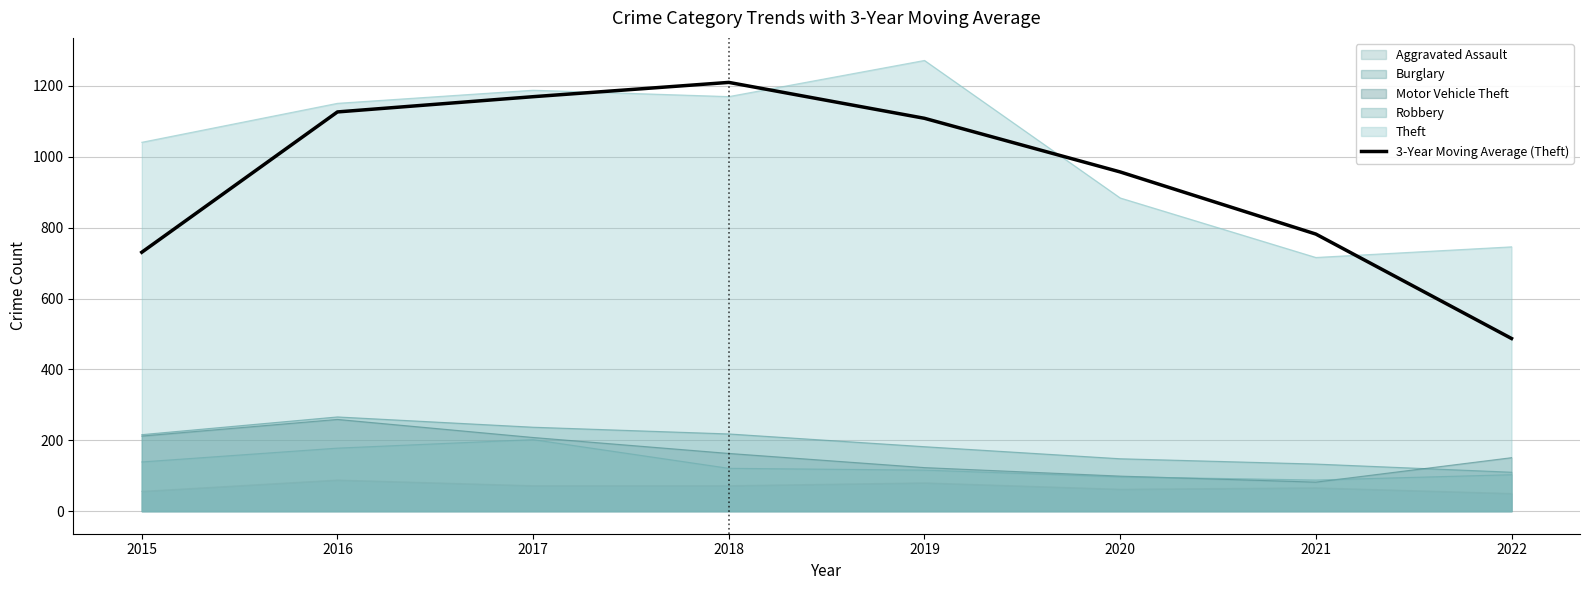

What is the average value?

946.5